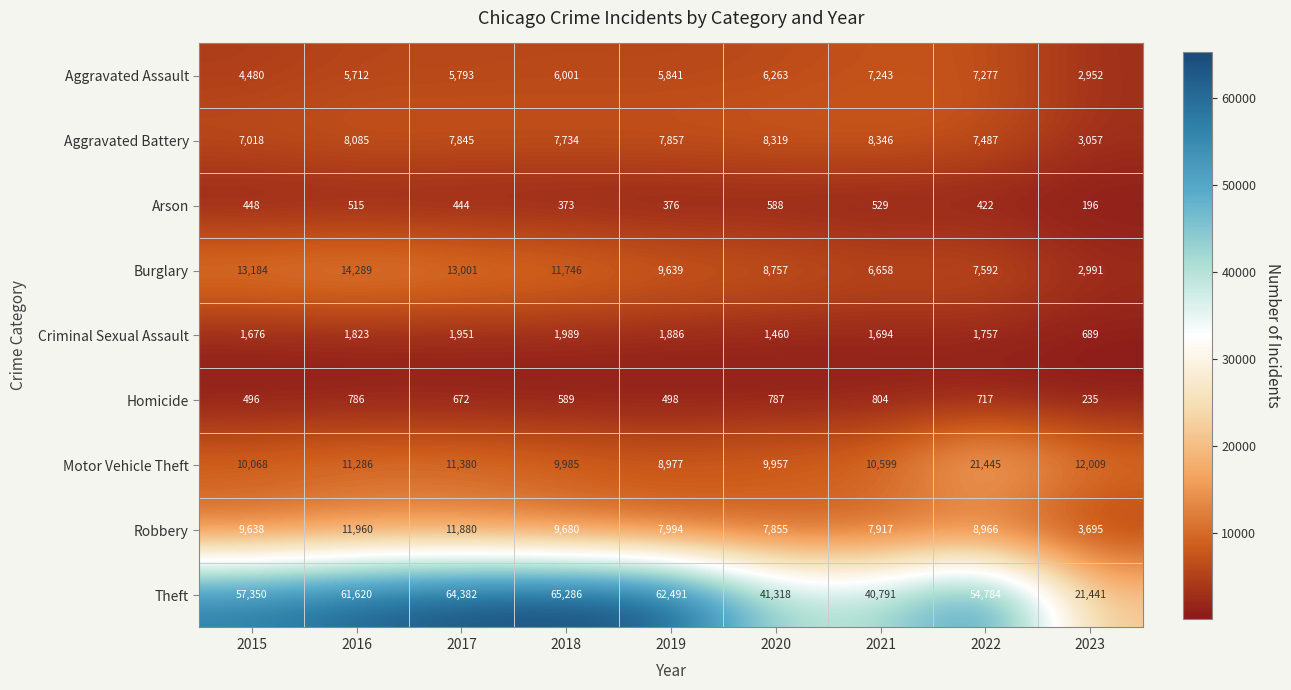

What is the spread (max minus min) of values at 2021?

40262